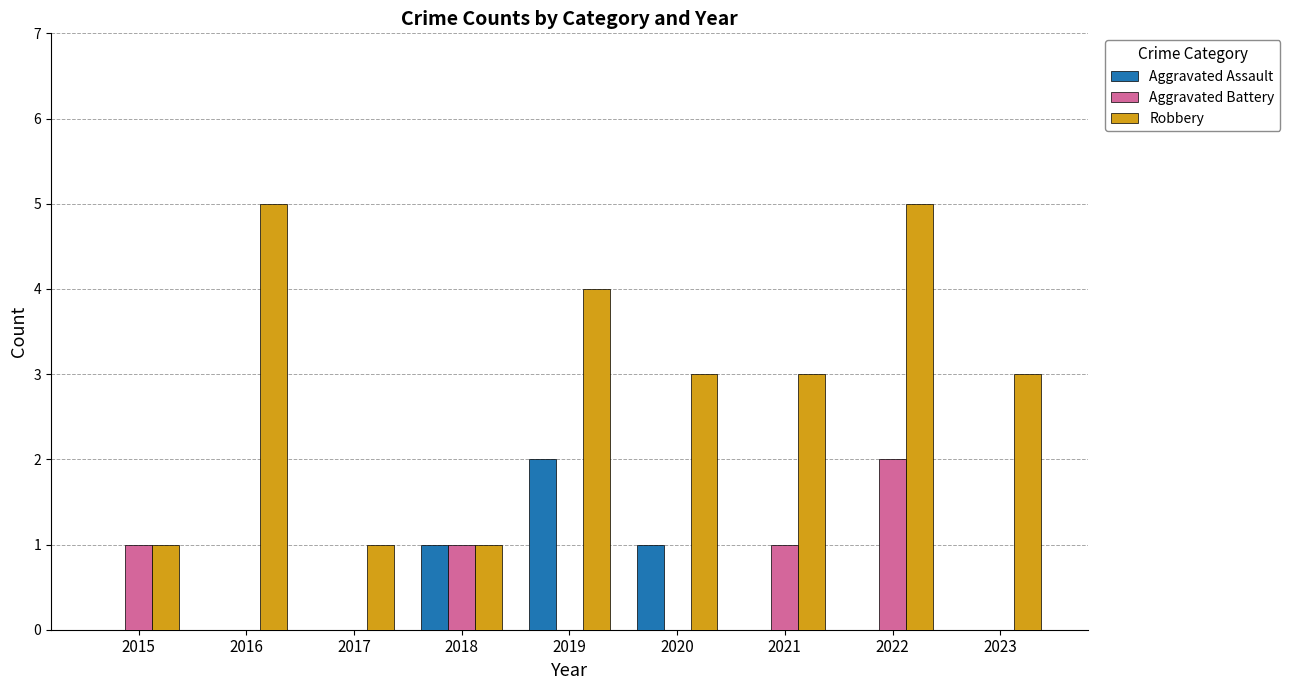

At which label does Aggravated Assault reach its peak?

2019